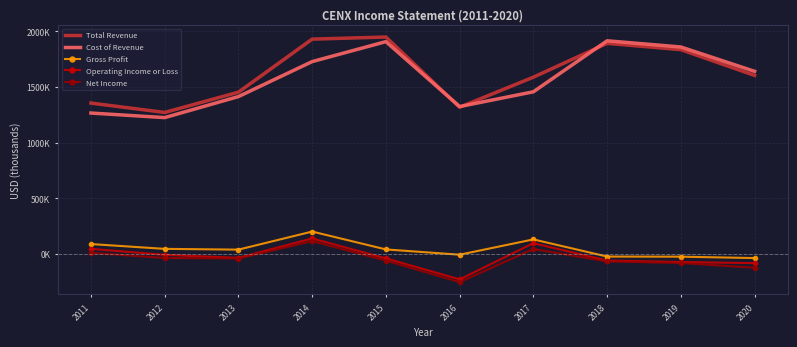

How many lines are shown in the chart?

5